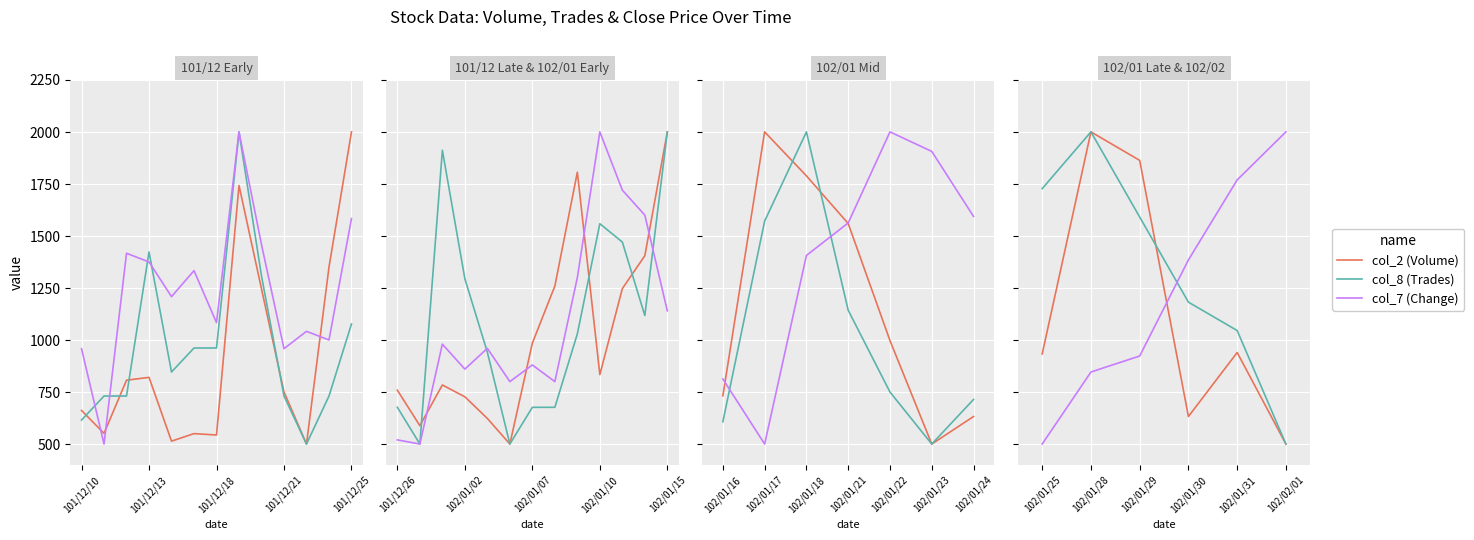

After their last crossing, which series has the higher values: col_8 (Trades) or col_2 (Volume)?

col_8 (Trades)